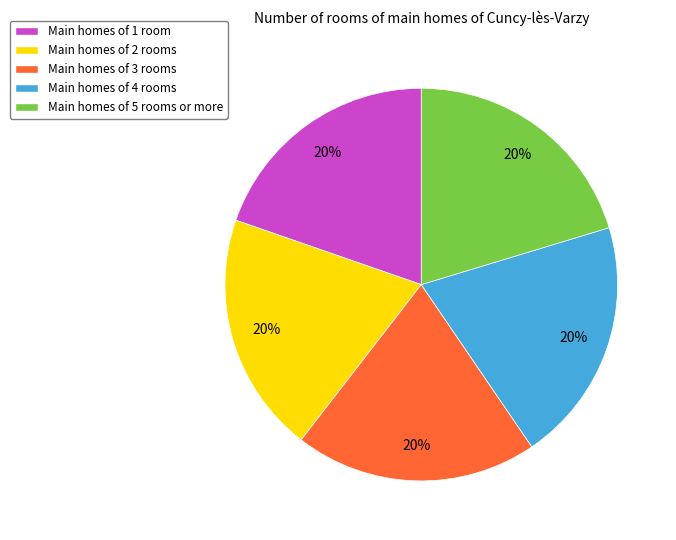

Is there a majority slice in this chart?

No